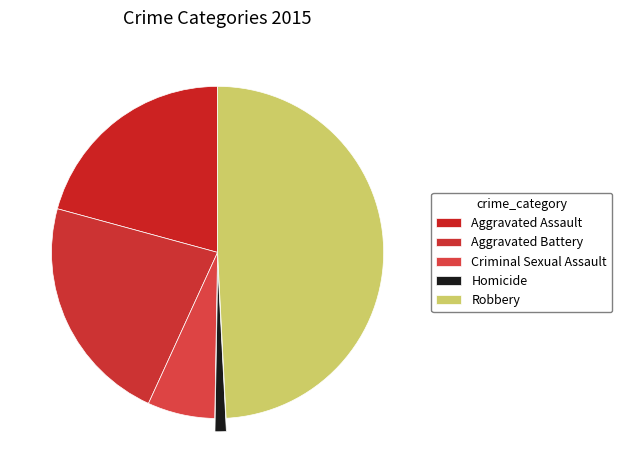

Which has a higher value, Aggravated Battery or Criminal Sexual Assault?

Aggravated Battery